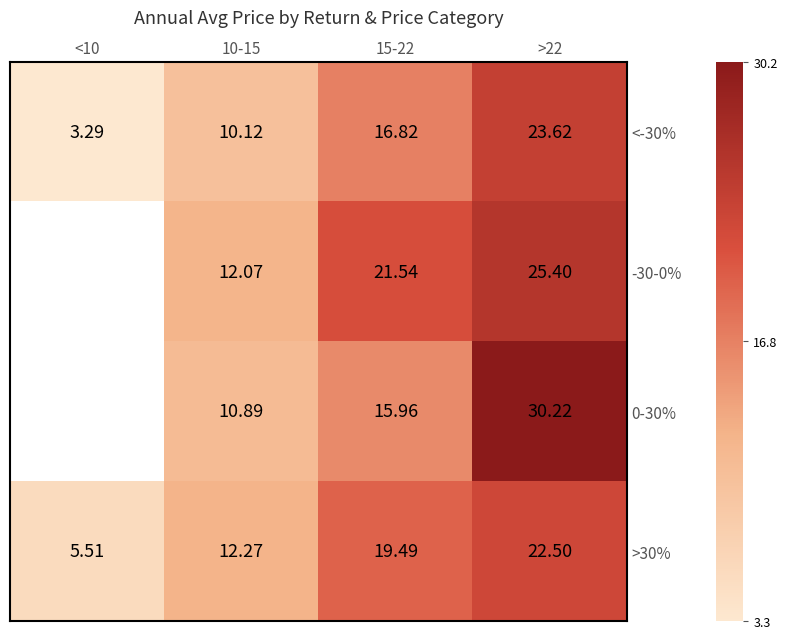

How many data points in >30% are less than 19?

2